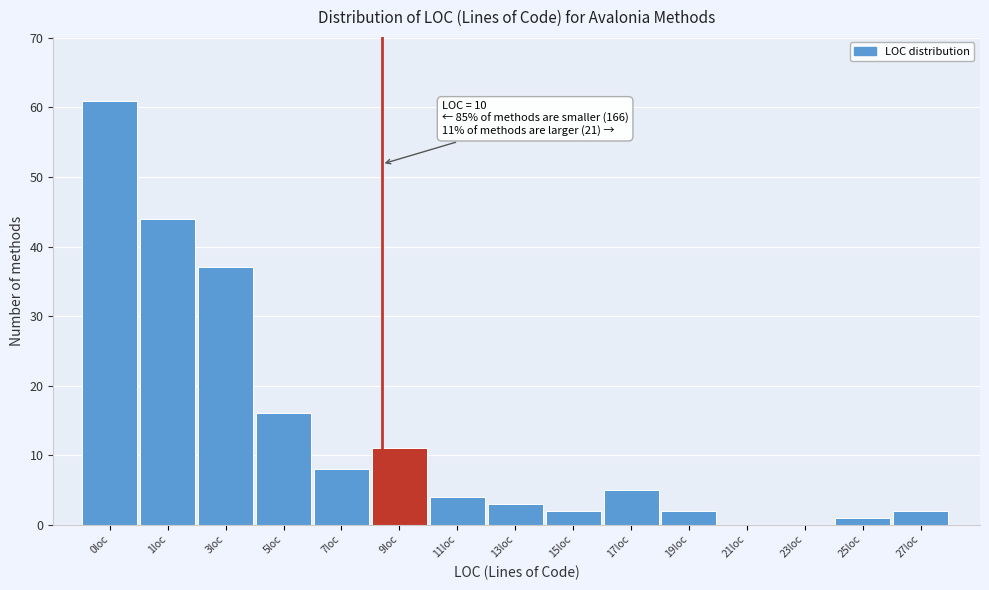

Reading left to right, transcribe all the data shown in this chart.

0loc=61	1loc=44	3loc=37	5loc=16	7loc=8	9loc=11	11loc=4	13loc=3	15loc=2	17loc=5	19loc=2	21loc=0	23loc=0	25loc=1	27loc=2